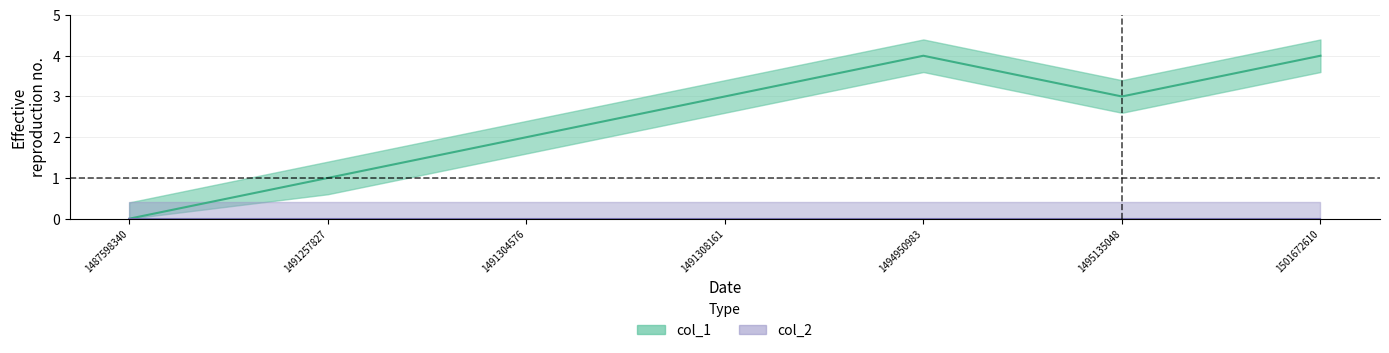

True or false: the data shows 1 at 1491257827.

True